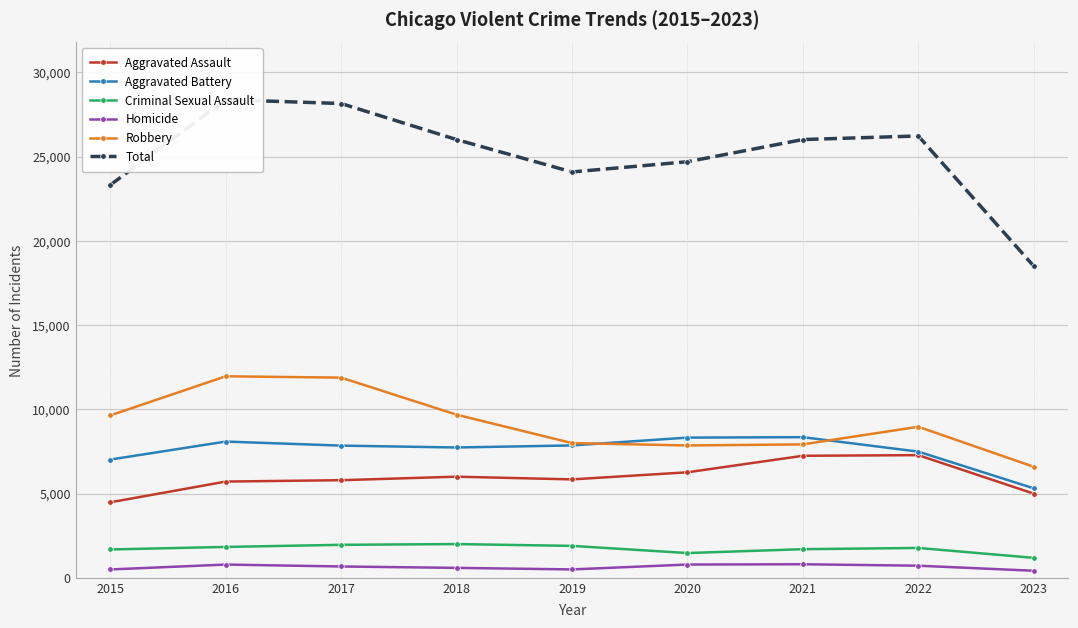

Which has a higher value, 2023 or 2019?

2019